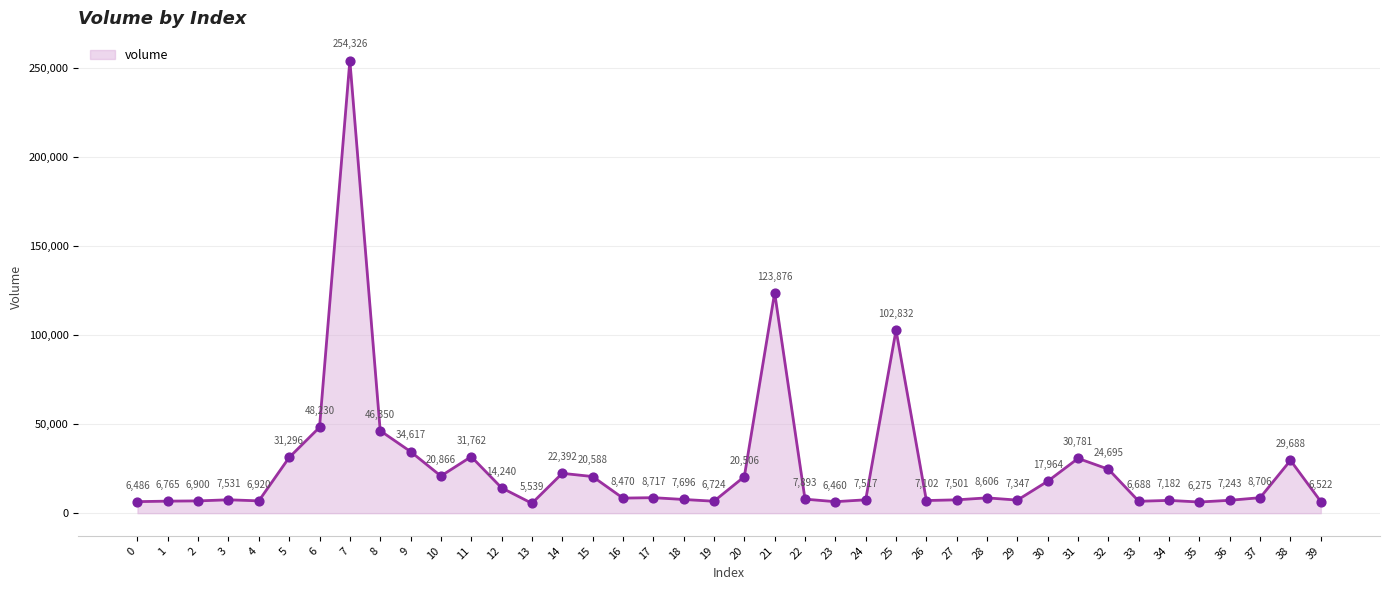

Between 28 and 7, which is larger?

7